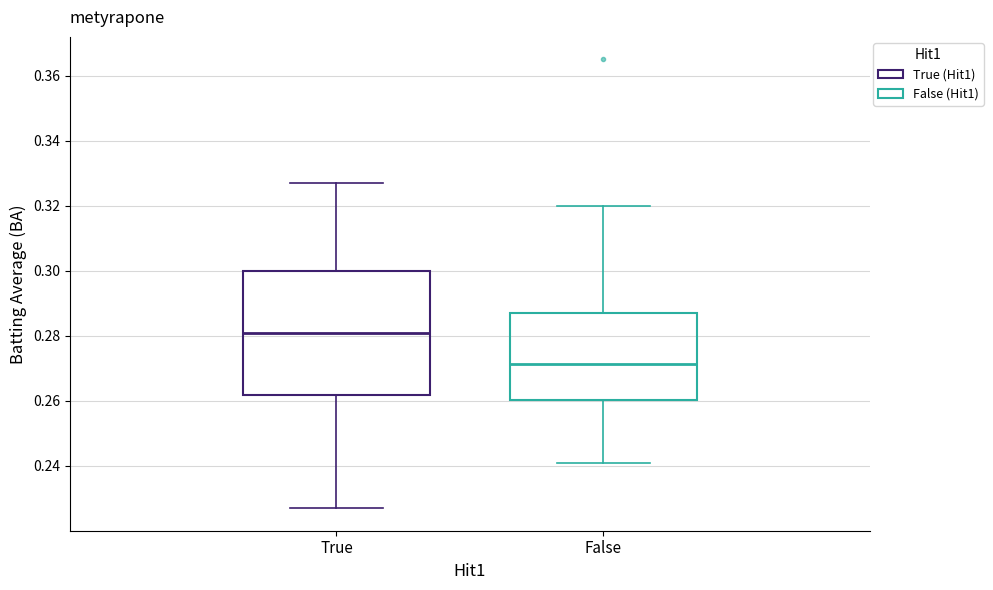

Reading left to right, read every box against the y-axis: the position of its median line, the range the box covers, and the ends of its whiskers. The values are not printed on the chart, so give them approximately, as read against the axis.

True: median 0.282, box 0.262 to 0.300, whiskers 0.228 to 0.328
False: median 0.272, box 0.260 to 0.288, whiskers 0.242 to 0.320